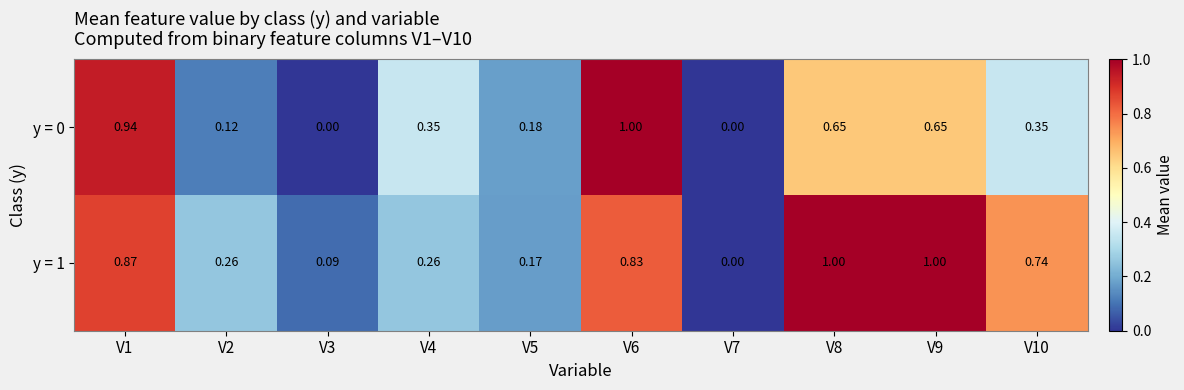

Is the value of y = 1 at V3 greater than the value of y = 0 at V3?

Yes